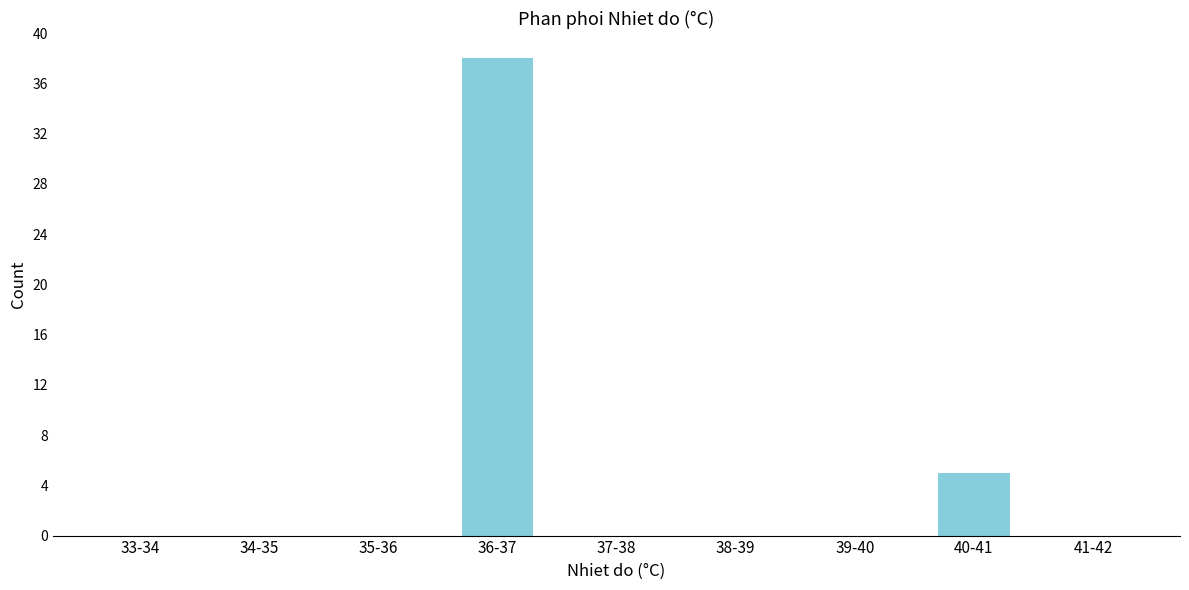

Reading right to left, list all the values displayed in this chart.

41-42=0	40-41=5	39-40=0	38-39=0	37-38=0	36-37=38	35-36=0	34-35=0	33-34=0